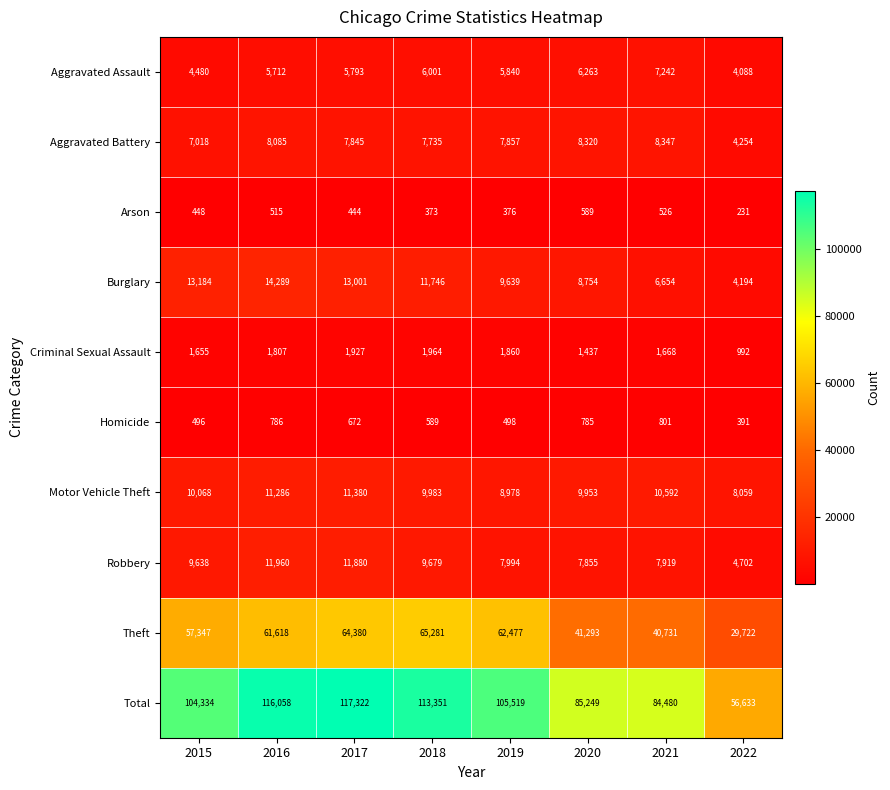

What is the difference between the Motor Vehicle Theft values at 2015 and 2016?

1218